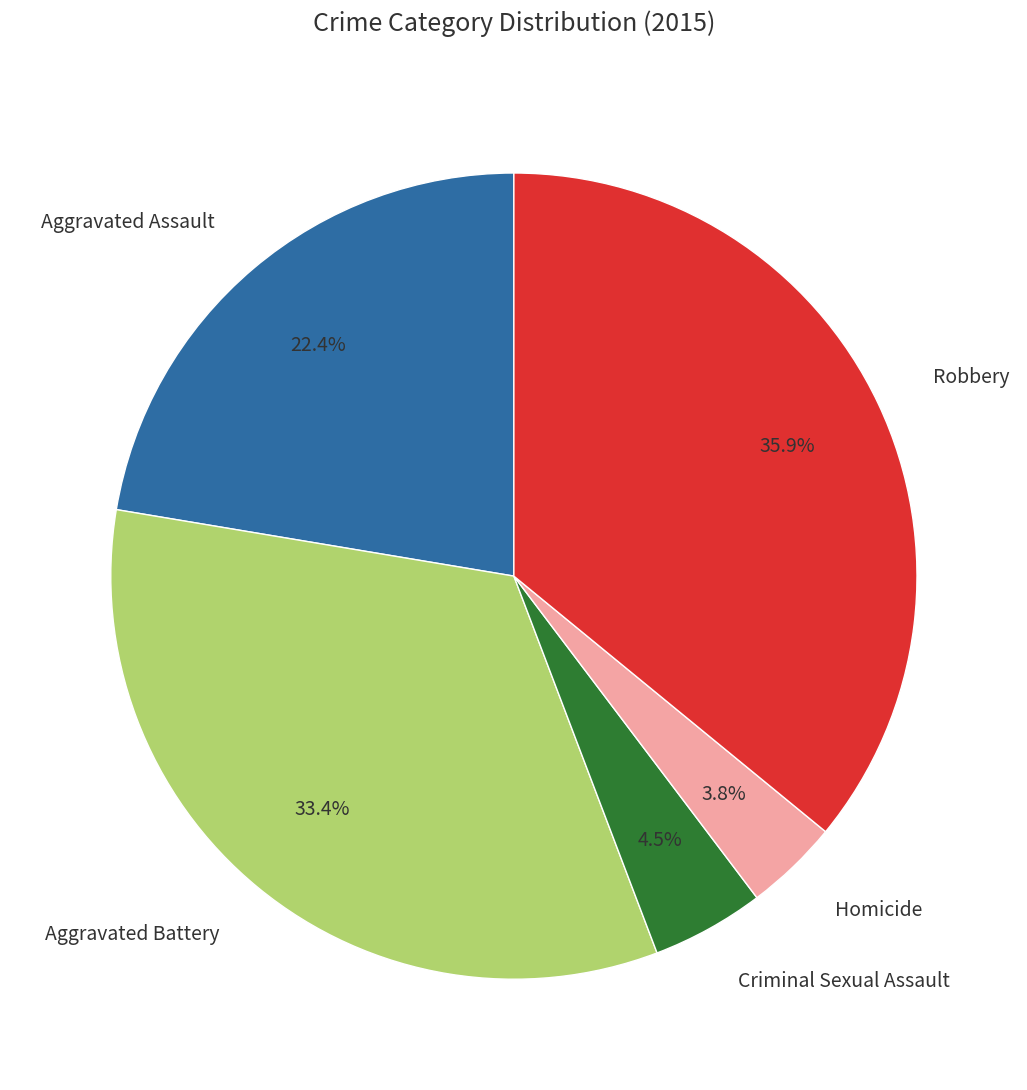

How many slices are in this pie chart?

5